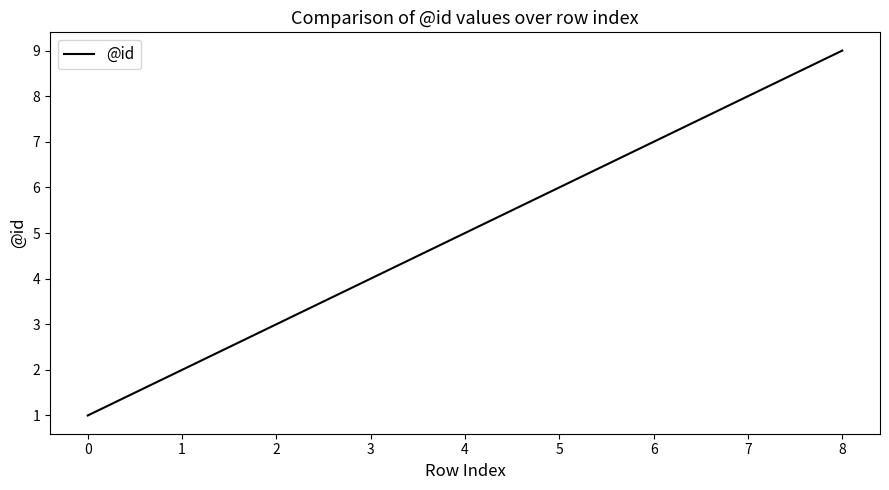

The value at 4 is 2. True or false?

False